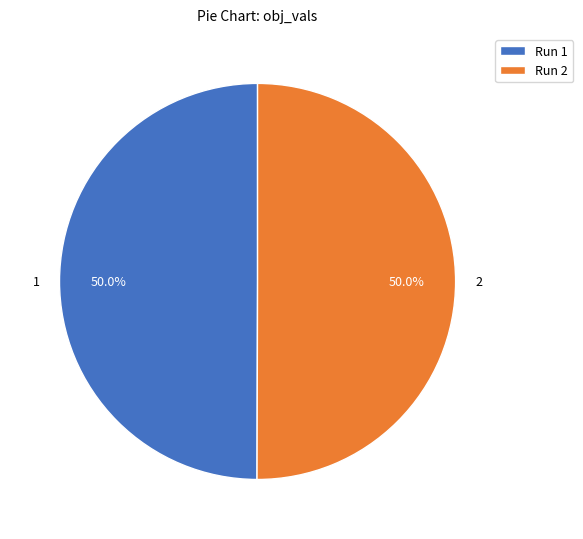

Is the sum of 1 and 2 greater than half?

Yes